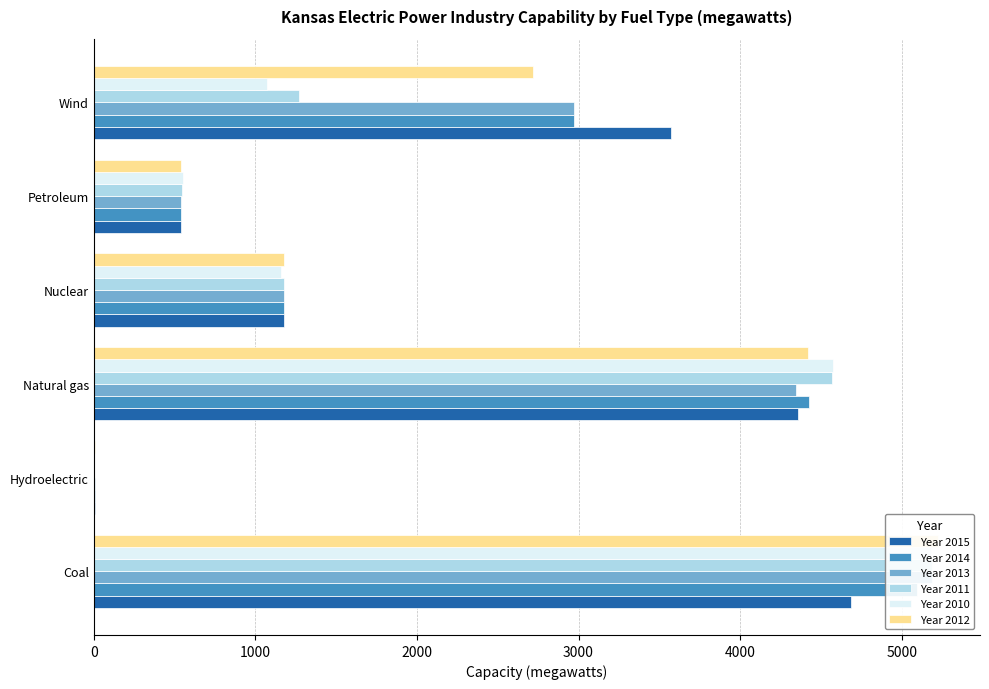

Which series has the largest total across all categories?

Year 2015